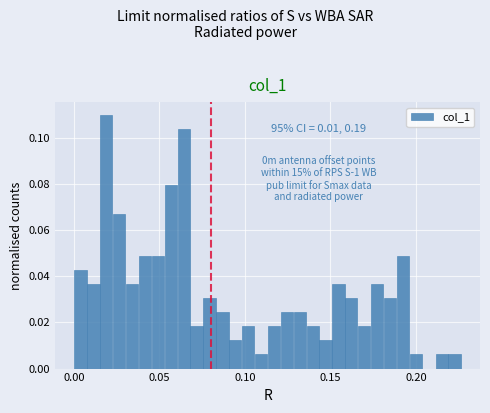

Around what value on the x-axis is the tallest bar? Give the approximate position of its centre, as read against the axis.

0.020